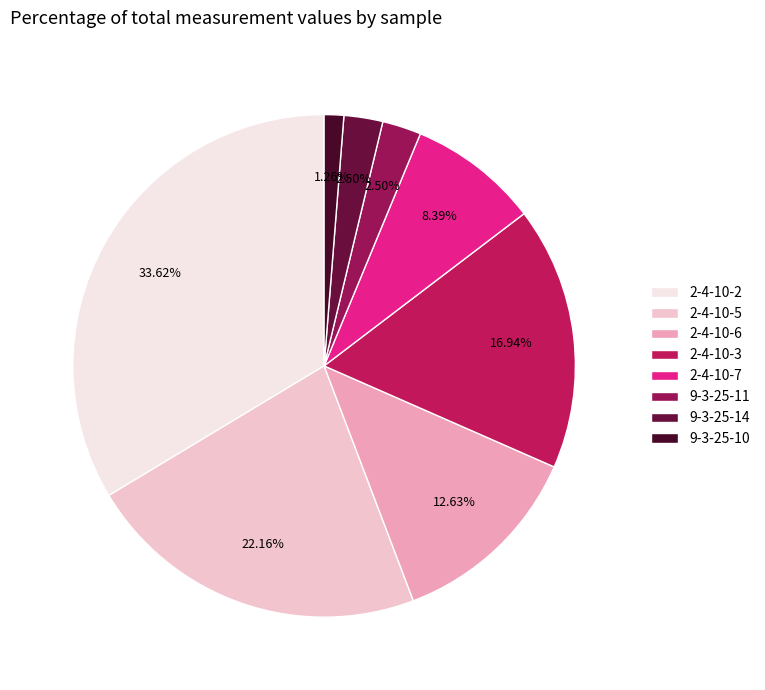

Does 9-3-25-10 represent more than half of the total?

No